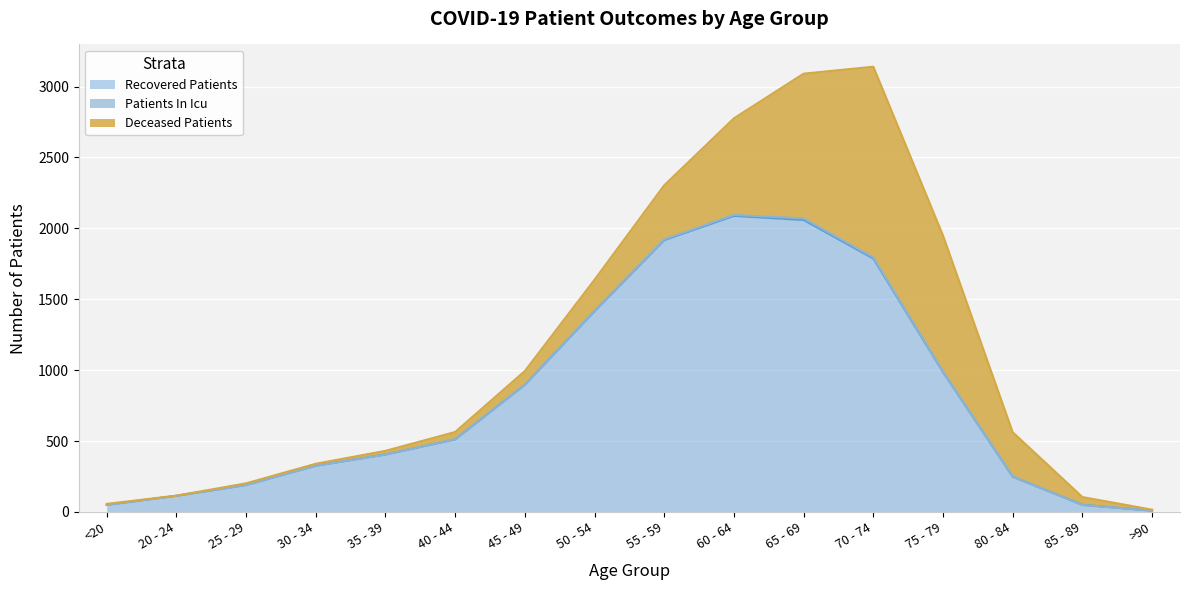

How many lines are shown in the chart?

3